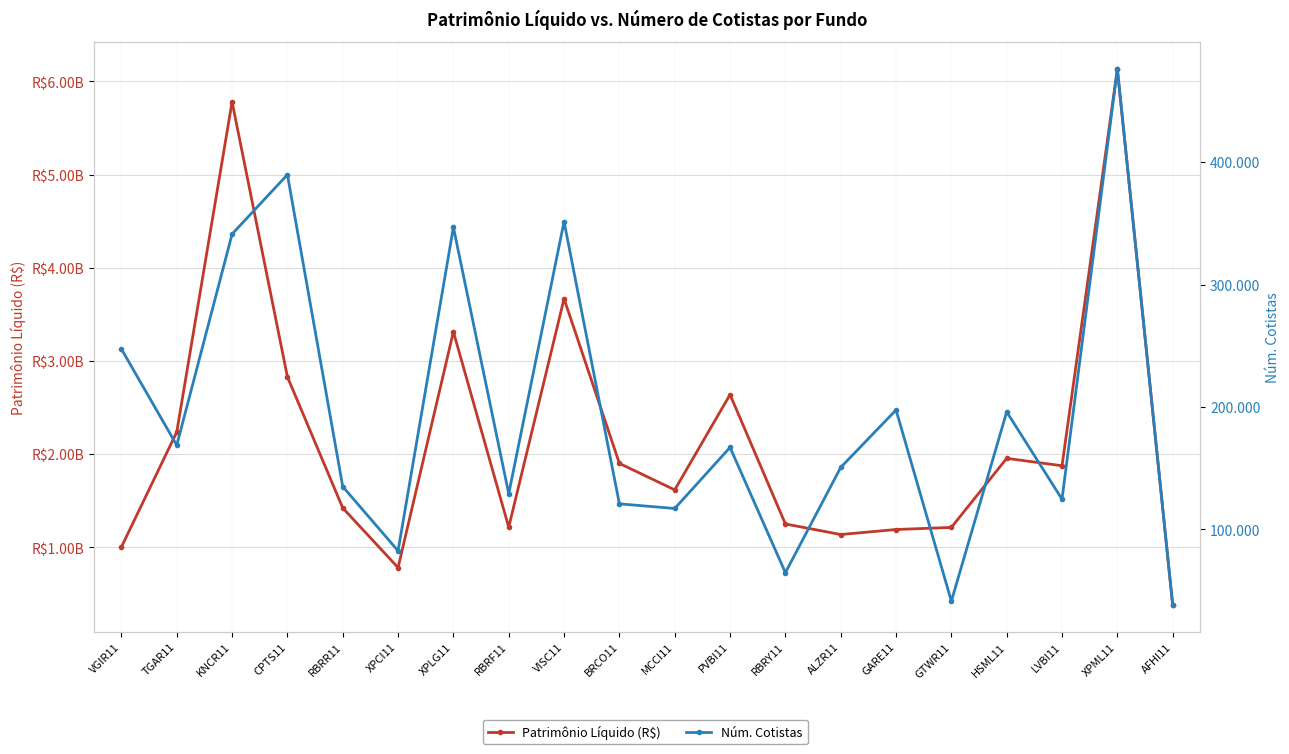

True or false: Núm. Cotistas and Patrimônio Líquido (R$) intersect in this chart.

False